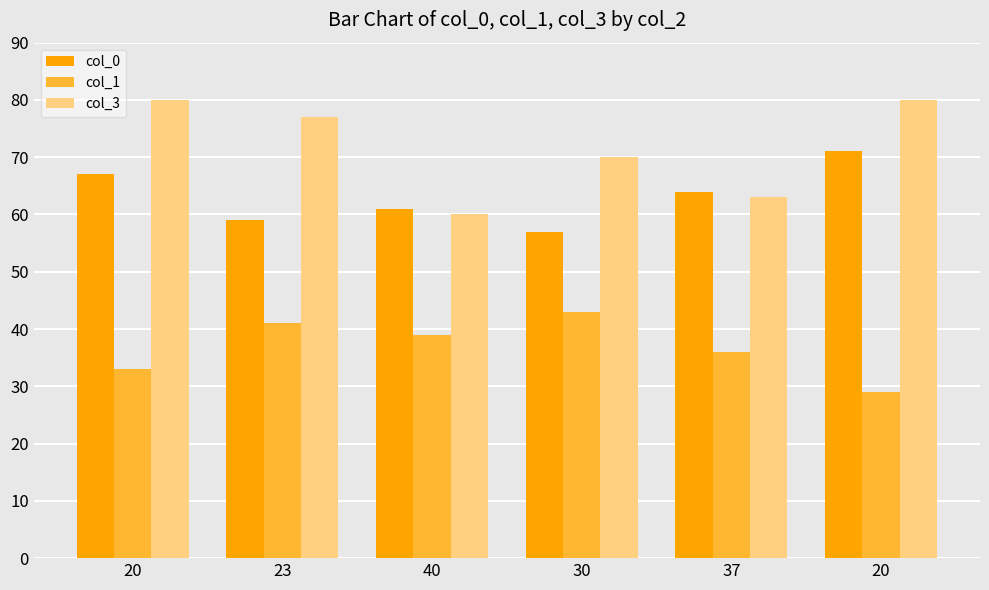

At which label does col_1 first exceed 39?

23